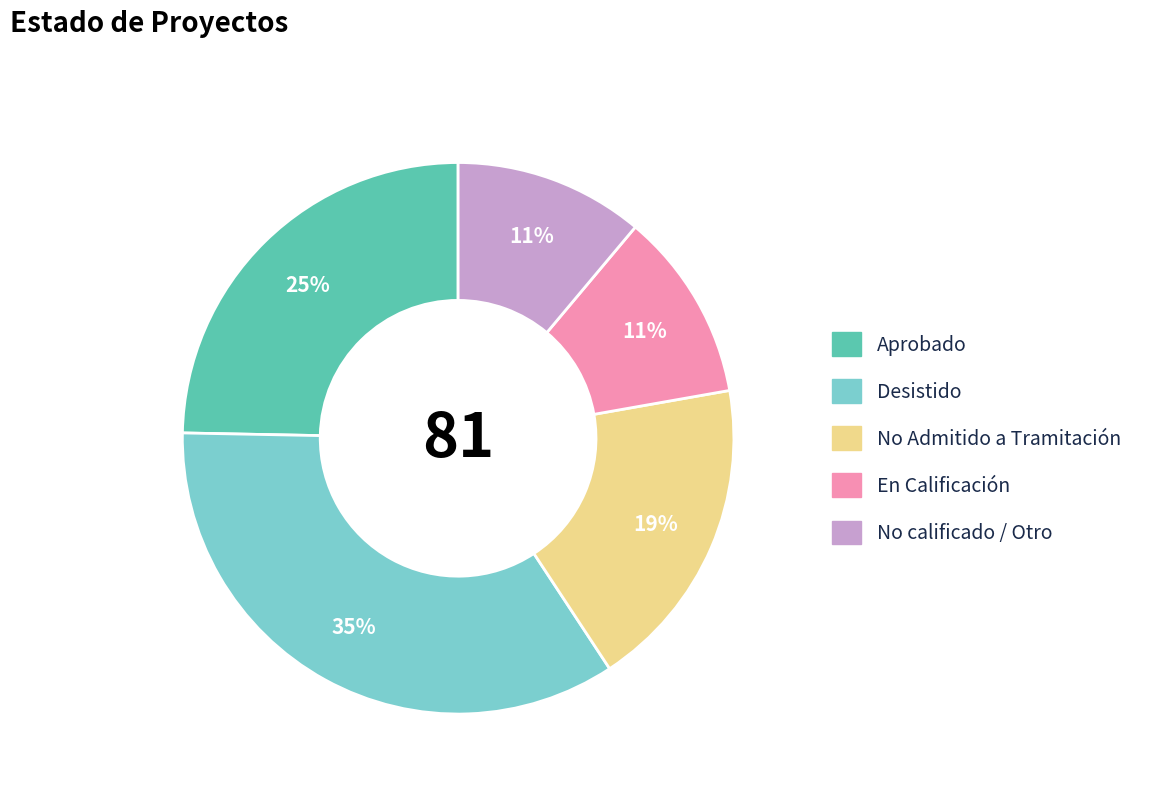

How many slices are in this pie chart?

5